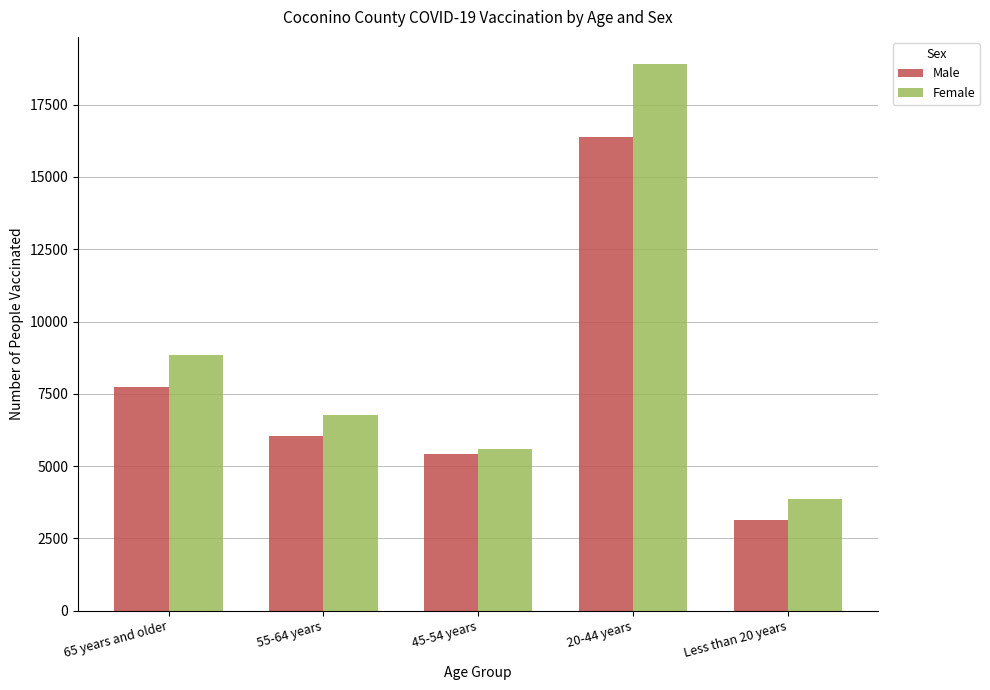

List the series in order of their overall mean, lowest first.

Male, Female